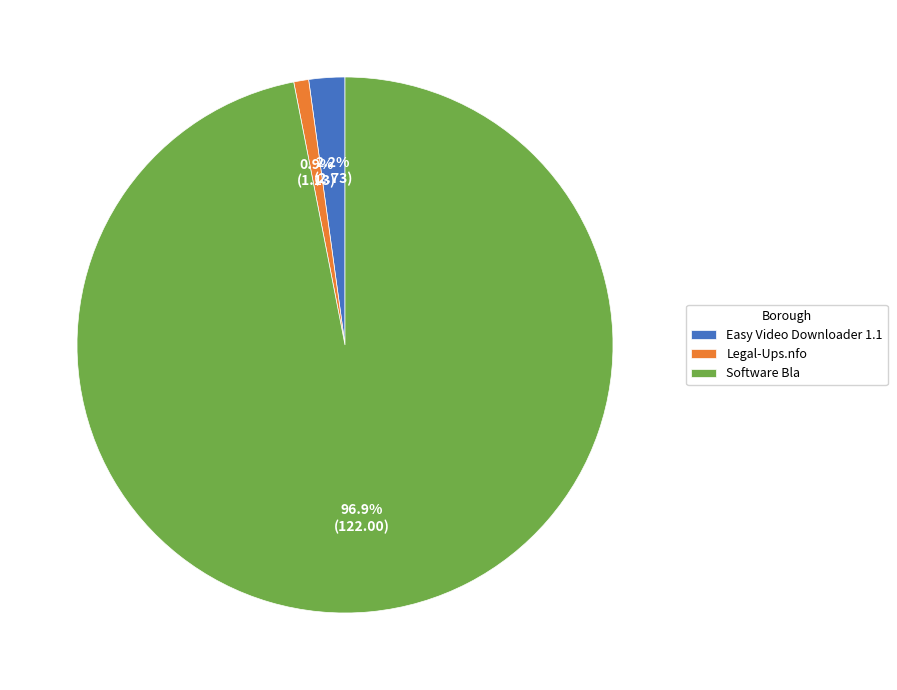

Is the sum of Software Bla and Legal-Ups.nfo greater than half?

Yes